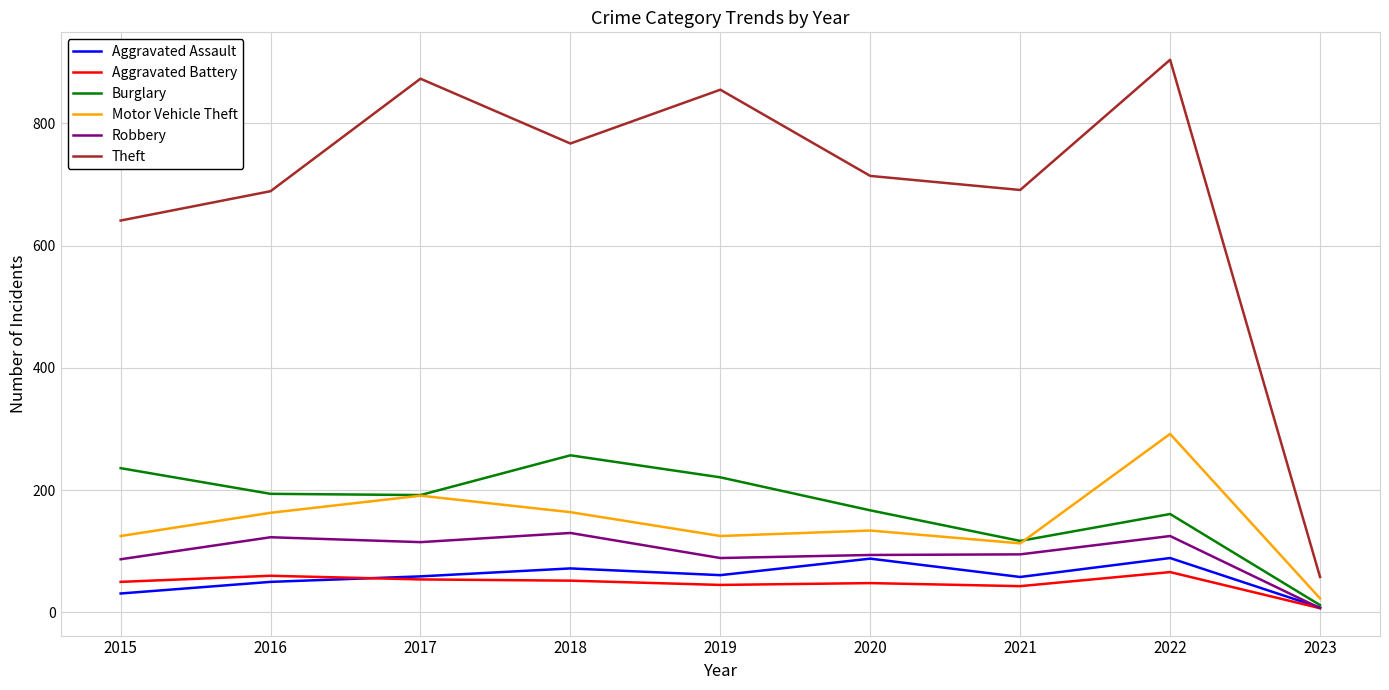

True or false: Burglary has a value of 267 at 2016.

False